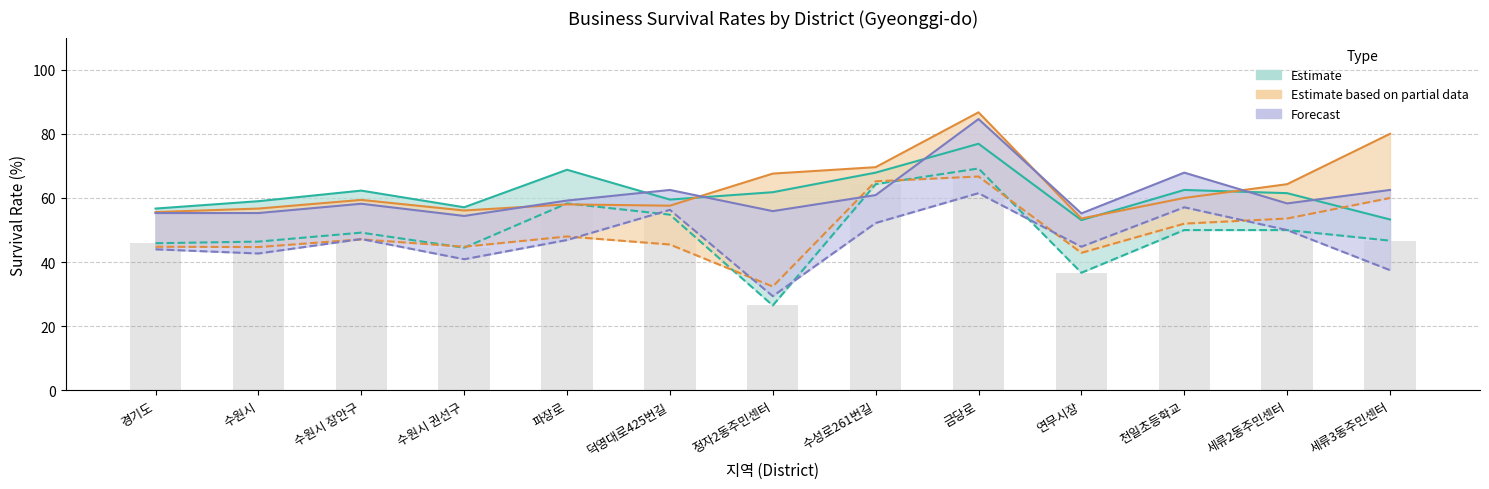

What is the sum of the 2022년4분기 3년 생존율 values at 수원시 and 수성로261번길?

116.2